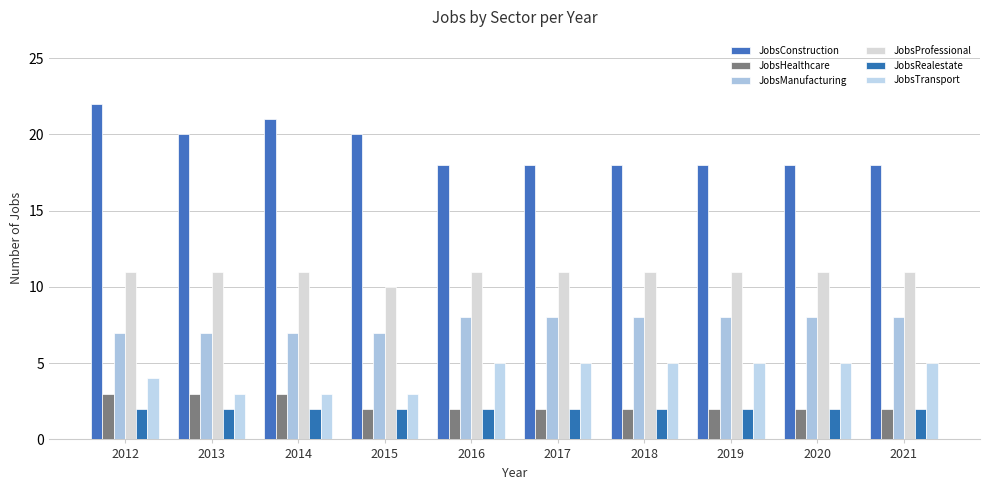

True or false: JobsRealestate has a value of 2 at 2017.

True